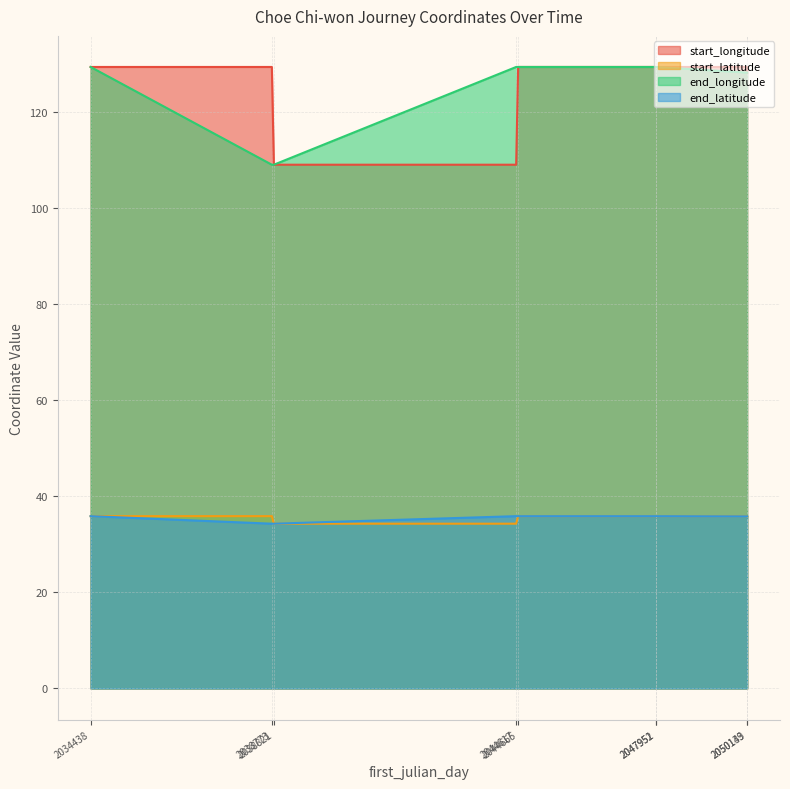

Reading right to left, list all the values displayed in this chart.

start_longitude: 128.1	129.3	129.3	129.3	129.3	108.9	108.9	129.3	129.3
start_latitude: 35.8	35.8	35.8	35.8	35.8	34.3	34.3	35.8	35.8
end_longitude: 128.1	128.1	129.3	129.3	129.3	129.3	108.9	108.9	129.3
end_latitude: 35.8	35.8	35.8	35.8	35.8	35.8	34.3	34.3	35.8